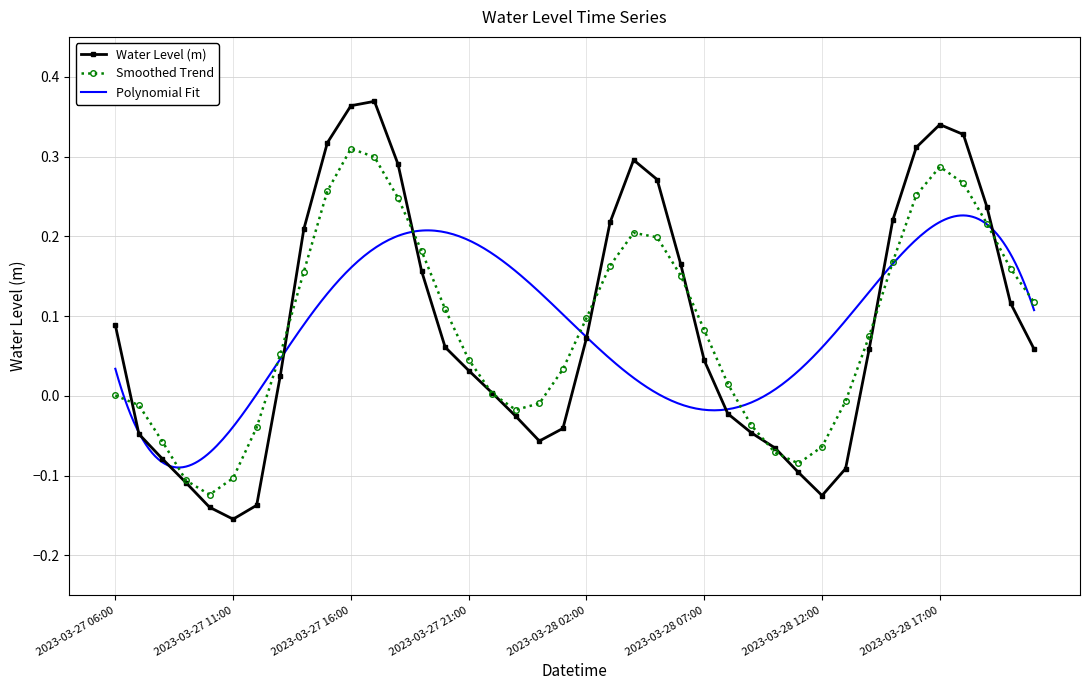

How many interior local peaks does the Water Level (m) series have?

3